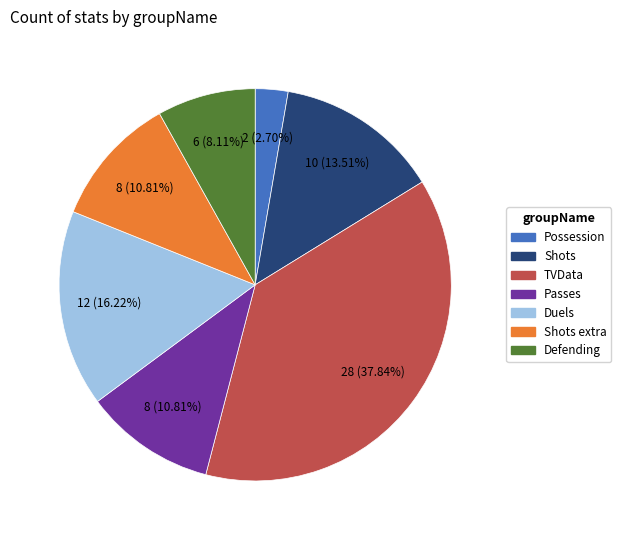

Does any single category account for the majority?

No